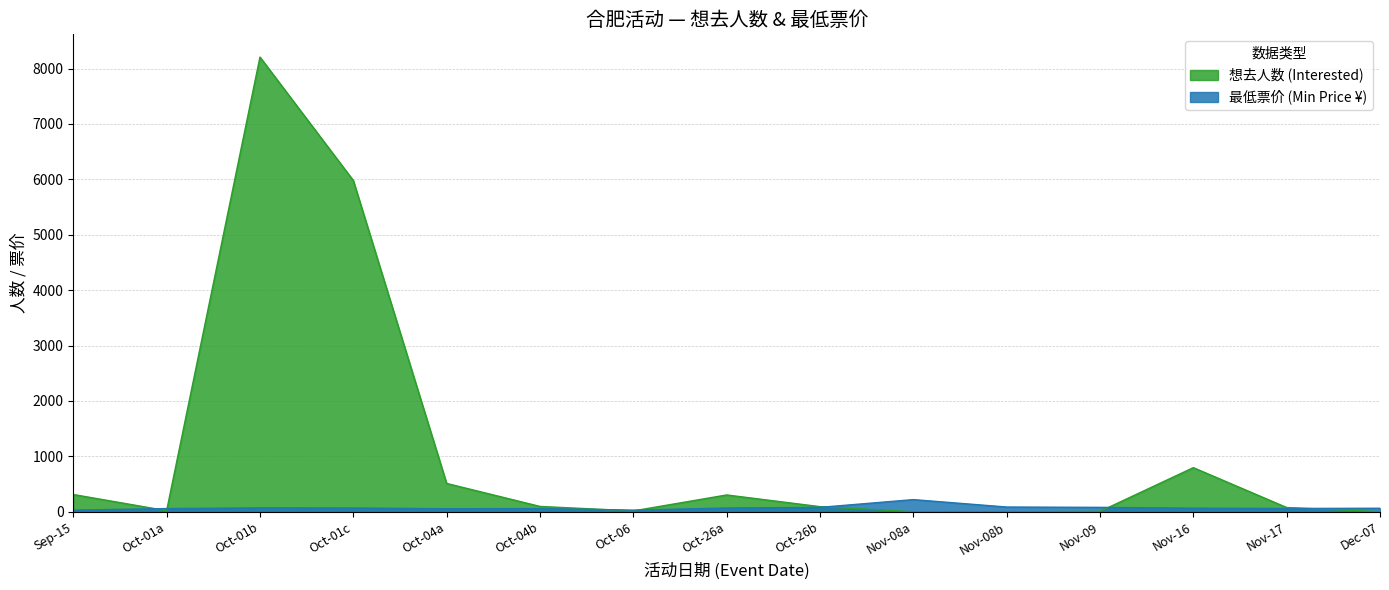

How many data points in 想去人数 (Interested) are above 93?

7